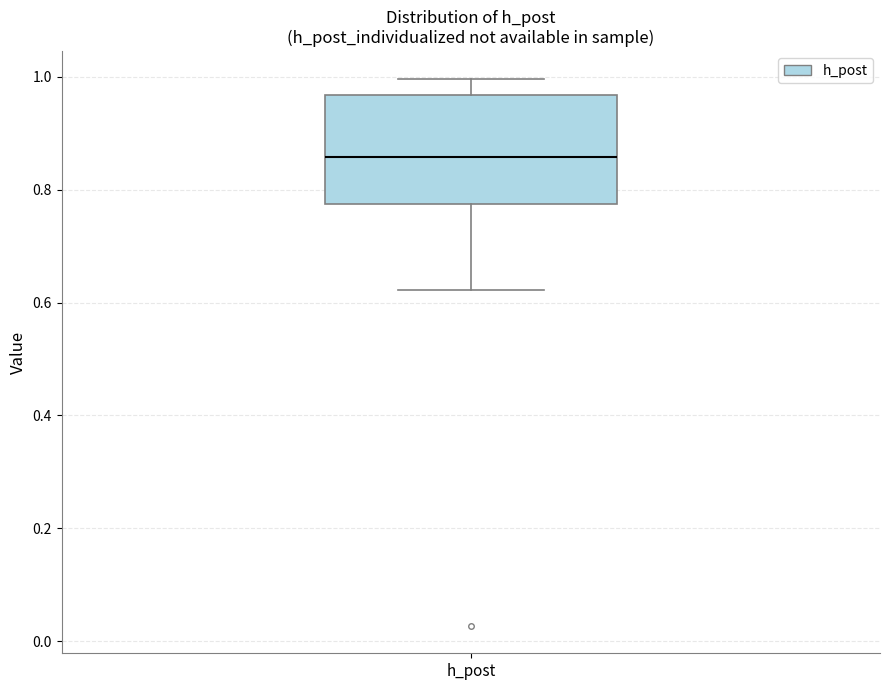

Where is the upper edge of the box for h_post on the y-axis? The values are not printed on the chart, so give them approximately, as read against the axis.

0.96